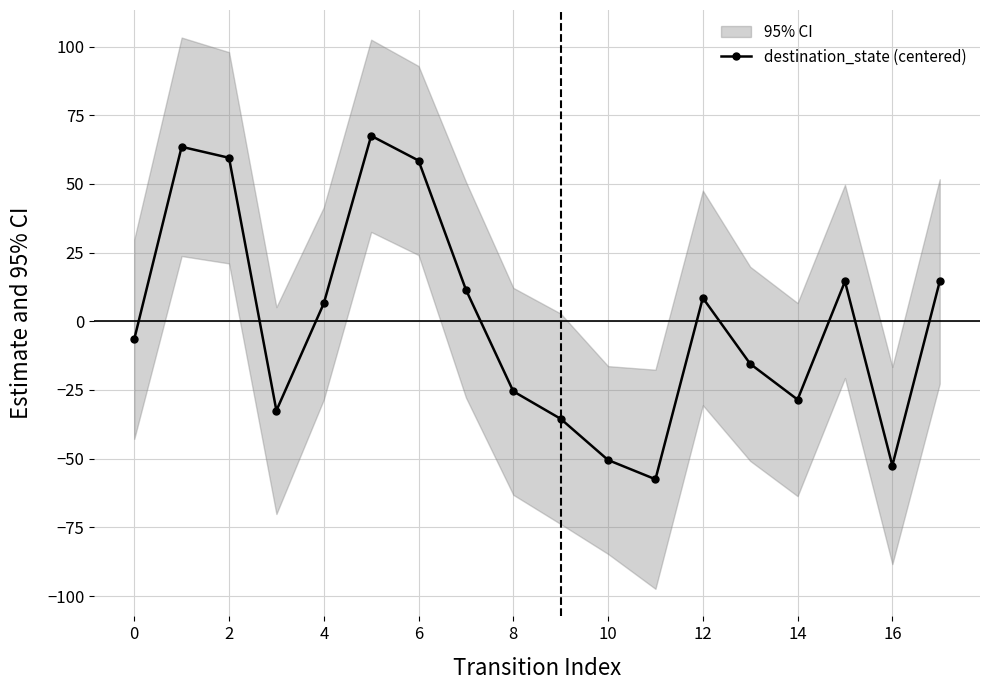

How many values are below 6?

9